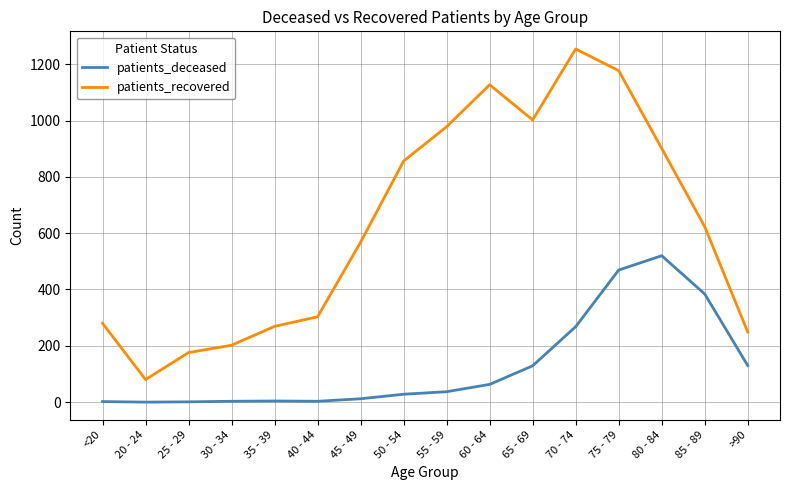

The value of patients_recovered at 30 - 34 is 202. True or false?

True